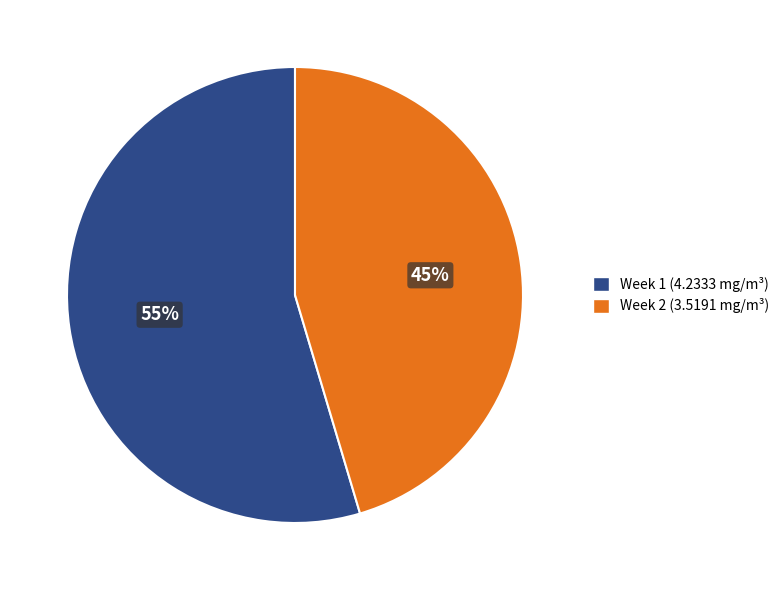

To the nearest percent, what portion does Week 2 represent?

45%